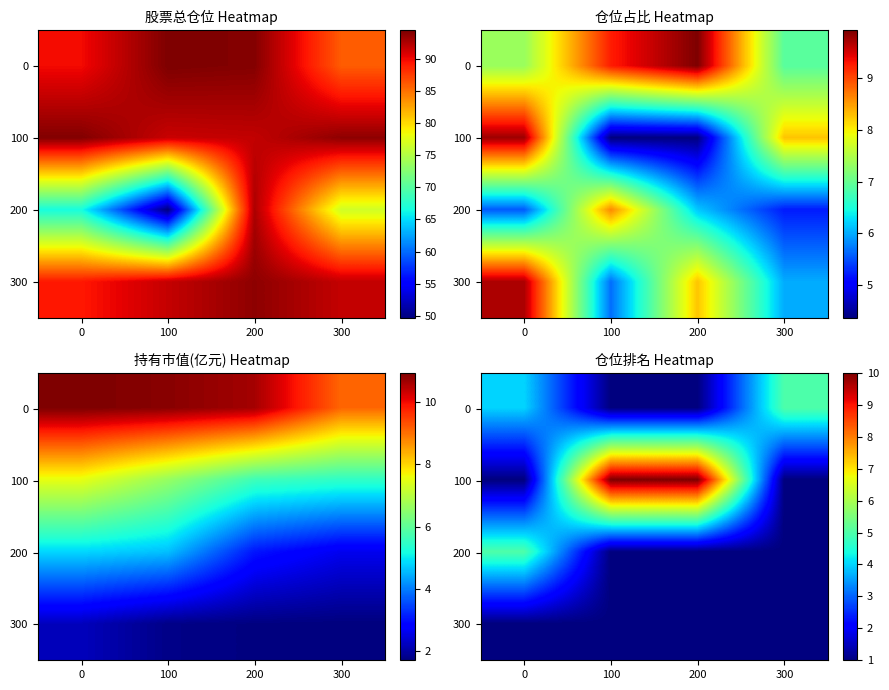

Rank the series at 100 from lowest to highest value.

0, 200, 300, 100